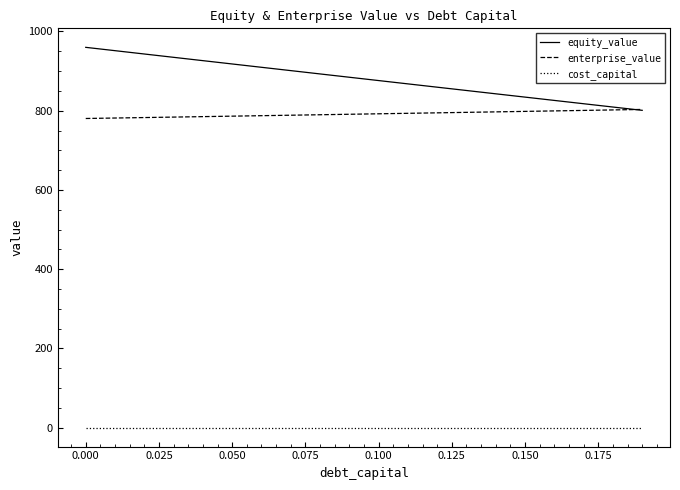

List the series in order of their peak value, lowest first.

cost_capital, enterprise_value, equity_value